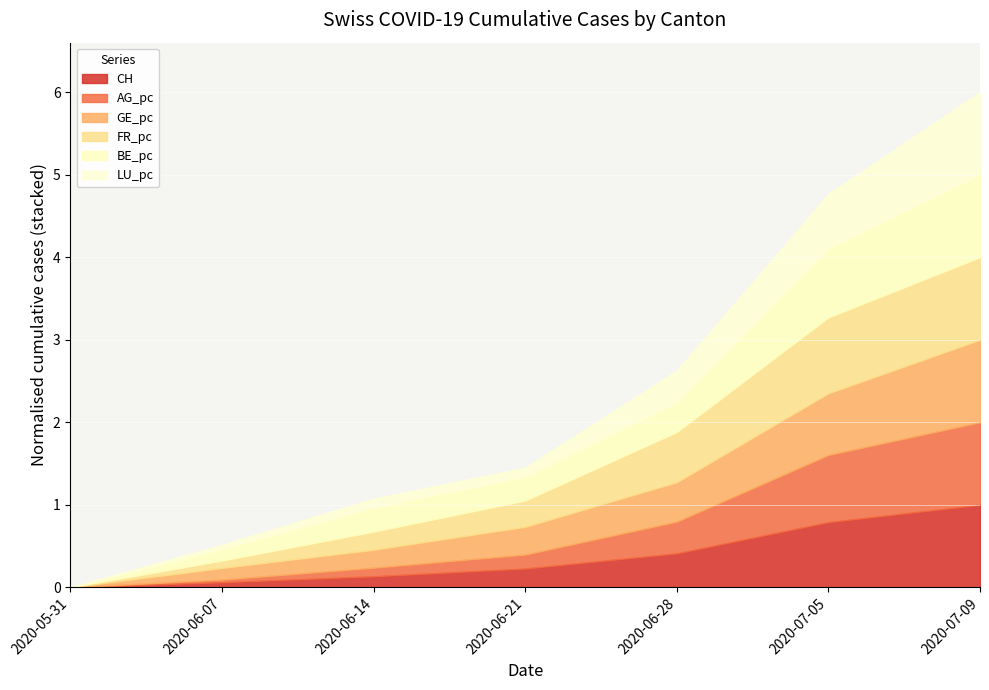

The value of FR_pc at 2020-06-21 is 0.0. True or false?

False